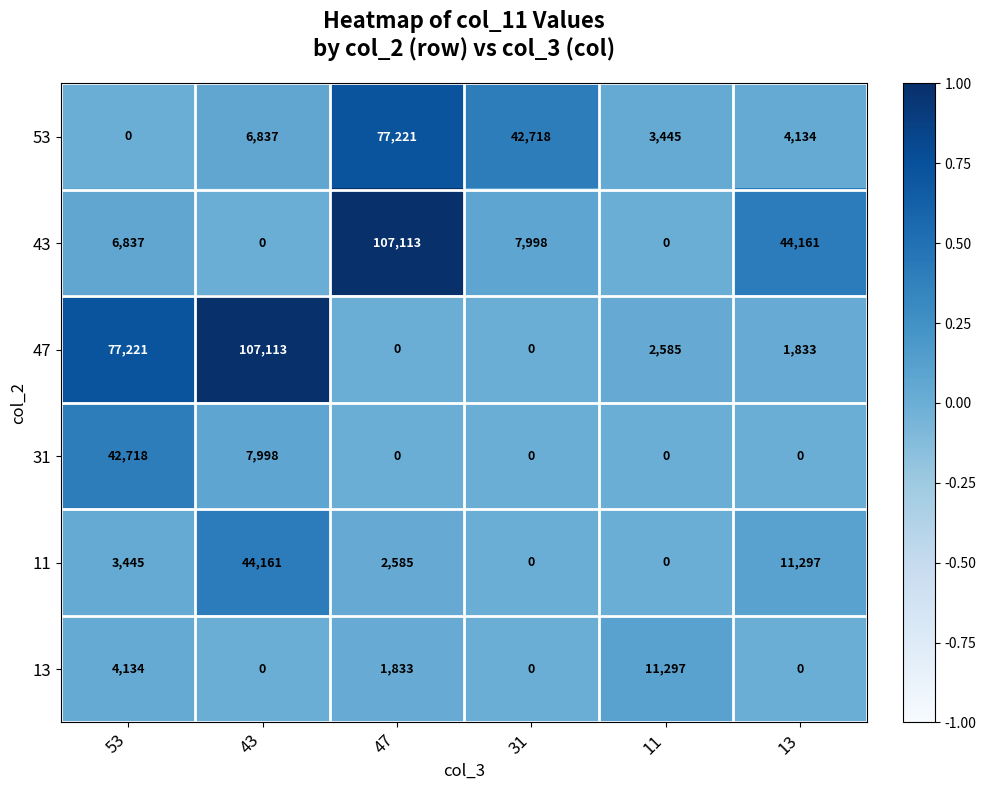

Which category has the highest value in the 31 series?

53